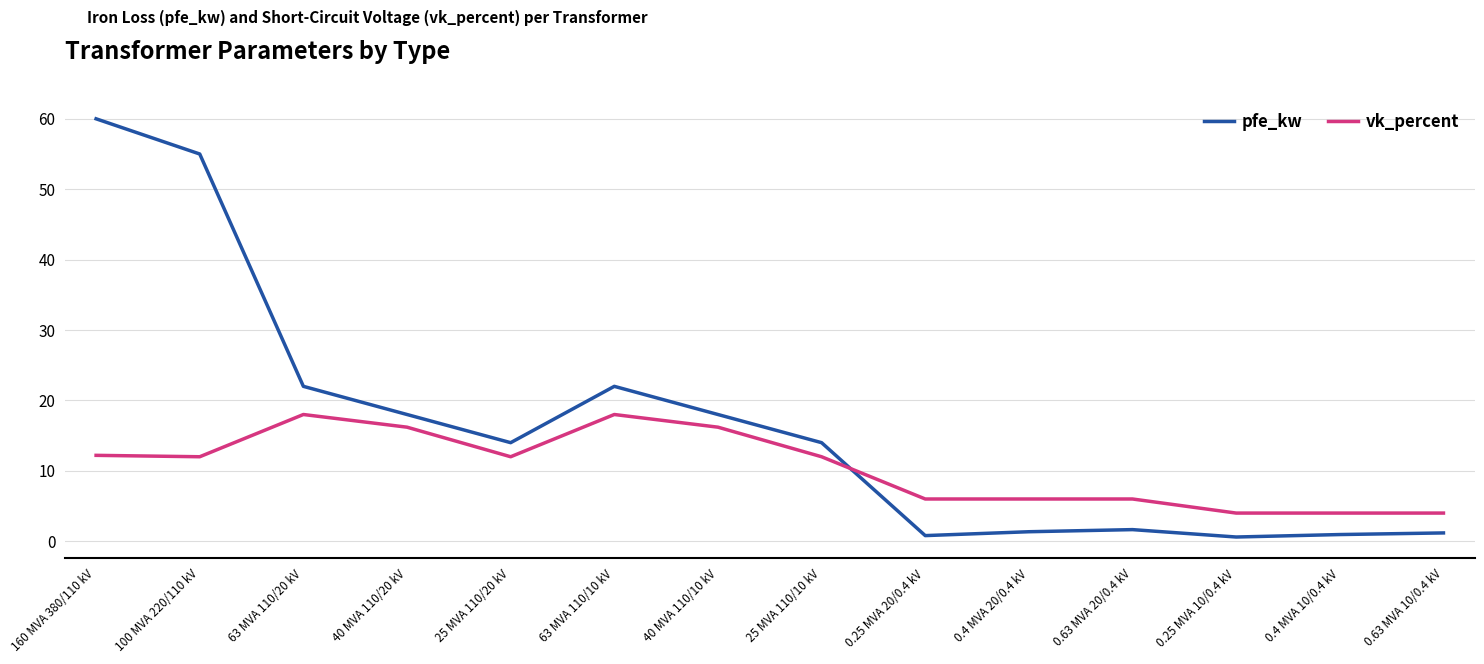

After their last crossing, which series has the higher values: vk_percent or pfe_kw?

vk_percent